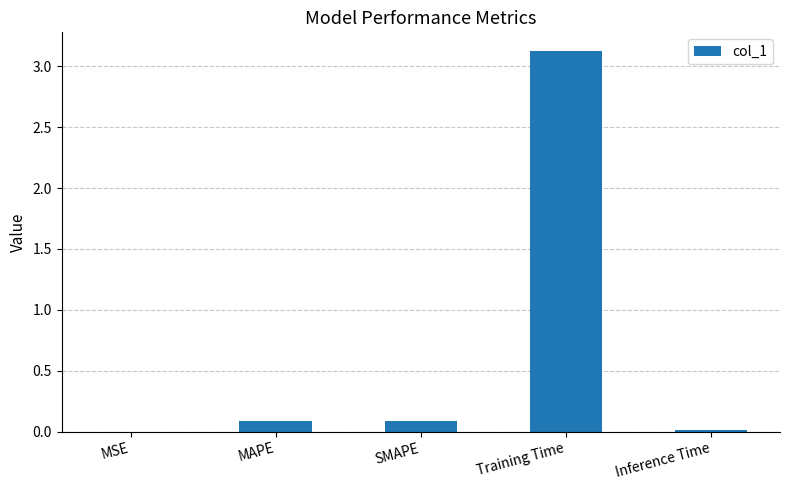

True or false: the data shows 0.1 at MAPE.

True